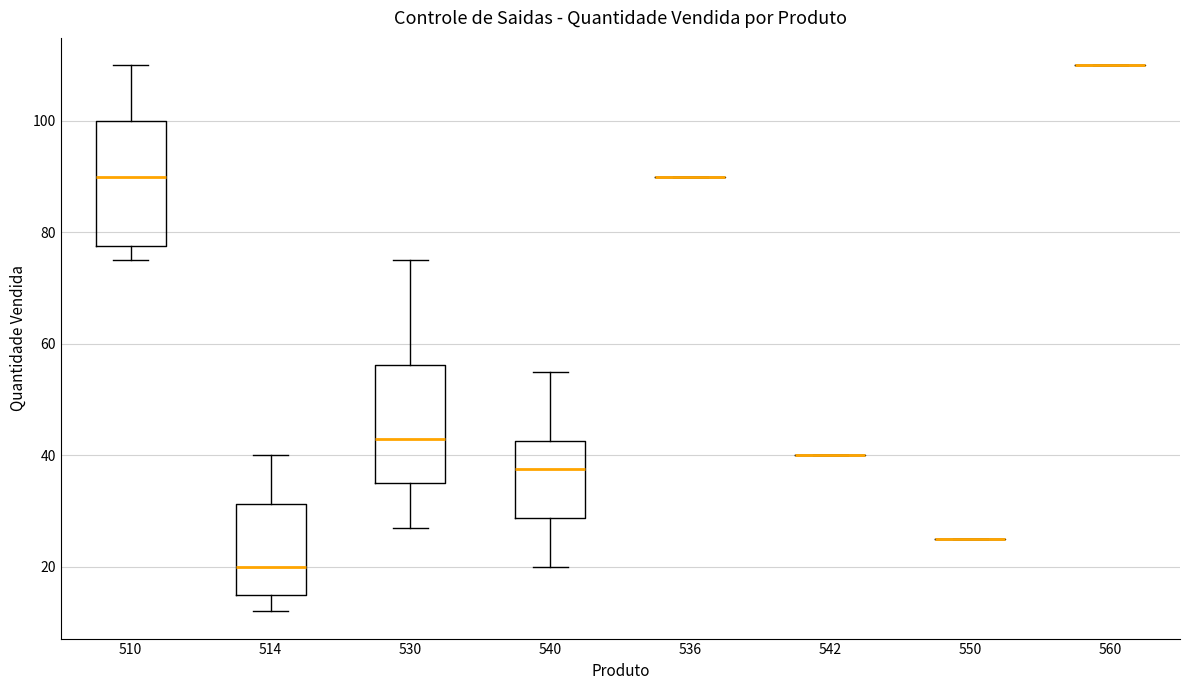

Reading left to right, read every box against the y-axis: the position of its median line, the range the box covers, and the ends of its whiskers. The values are not printed on the chart, so give them approximately, as read against the axis.

510: median 90, box 78 to 100, whiskers 76 to 110
514: median 20, box 16 to 32, whiskers 12 to 40
530: median 44, box 36 to 56, whiskers 28 to 76
540: median 38, box 28 to 42, whiskers 20 to 56
536: box collapsed to a line at 90, whiskers 90 to 90
542: box collapsed to a line at 40, whiskers 40 to 40
550: box collapsed to a line at 26, whiskers 26 to 26
560: box collapsed to a line at 110, whiskers 110 to 110